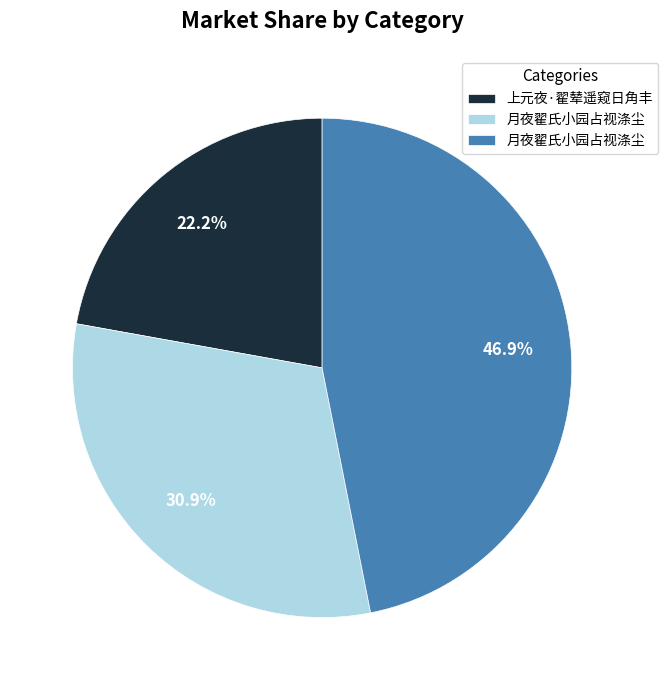

Is there a majority slice in this chart?

No